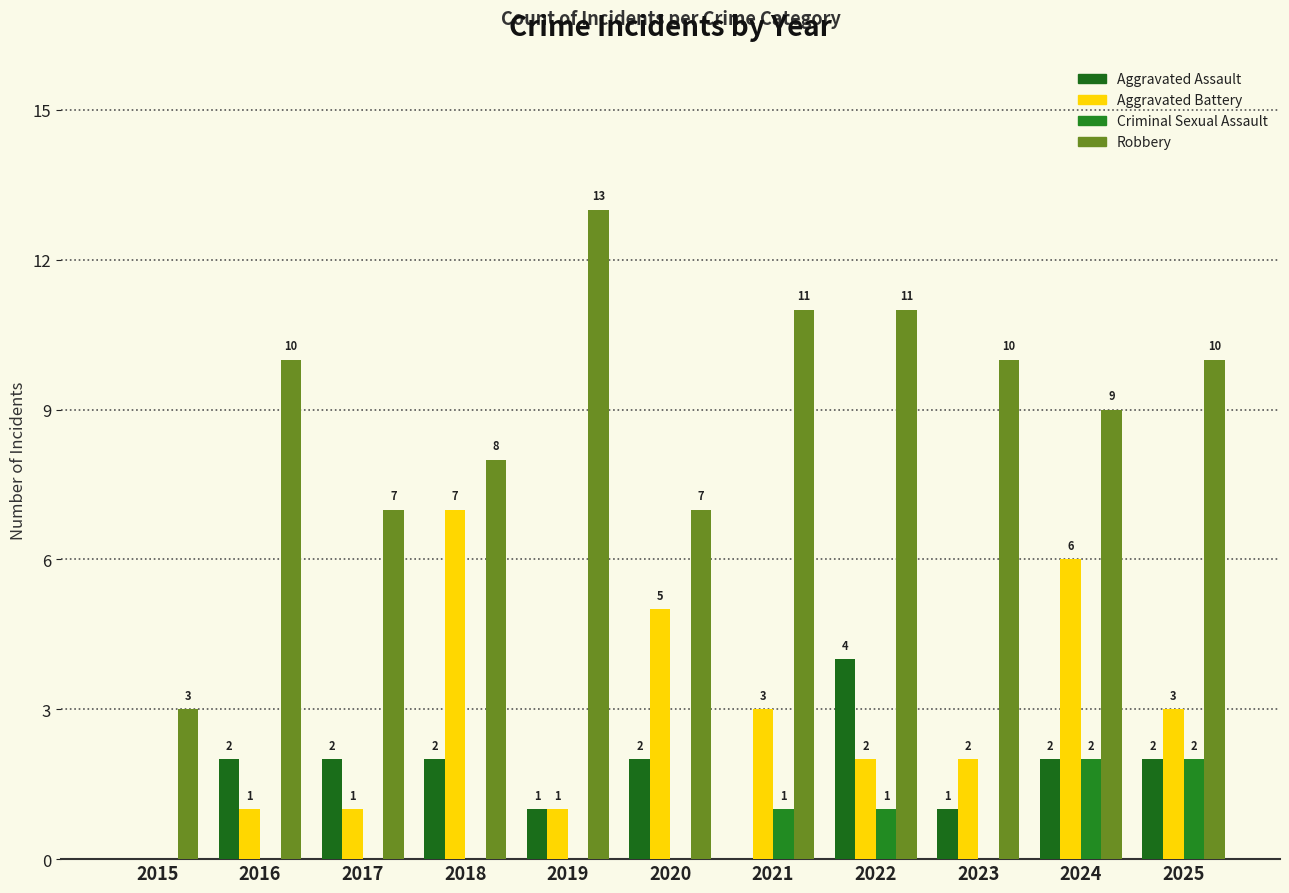

Where does the Aggravated Battery series first go above 2?

2018